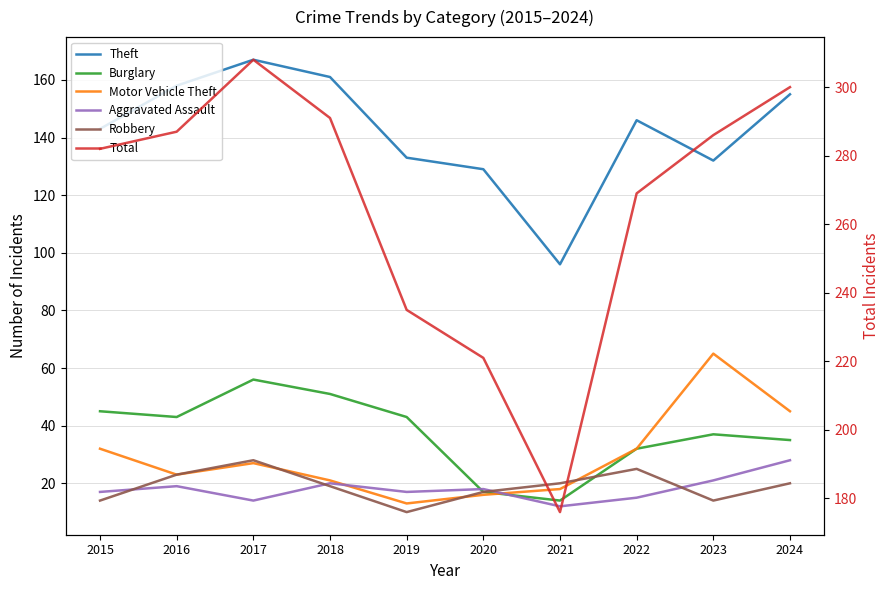

Which series has the largest range (max minus min)?

Total